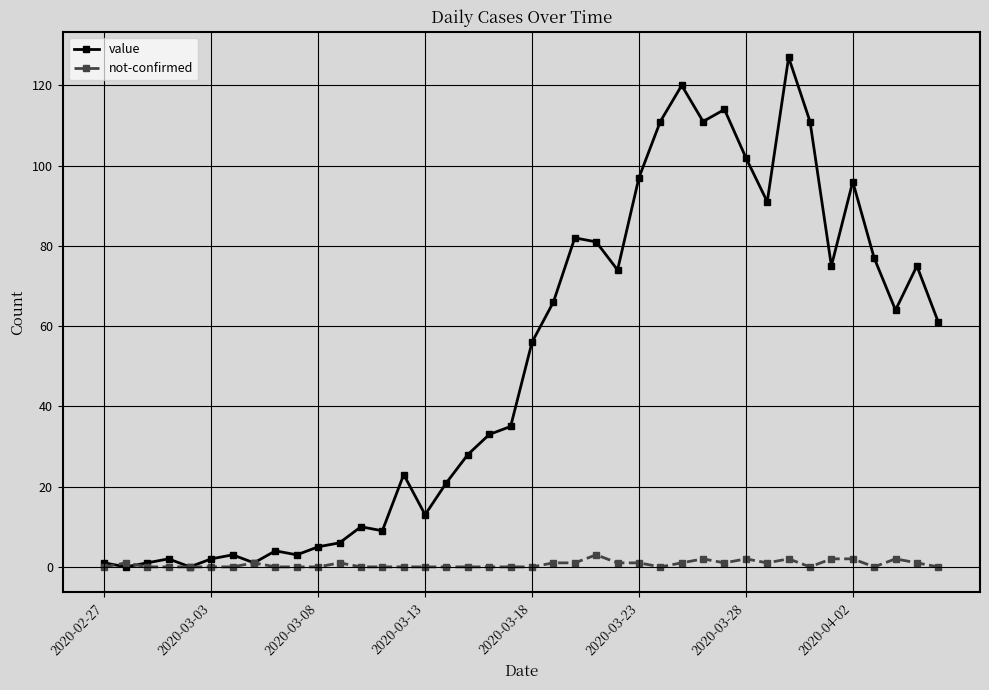

How many lines are shown in the chart?

2